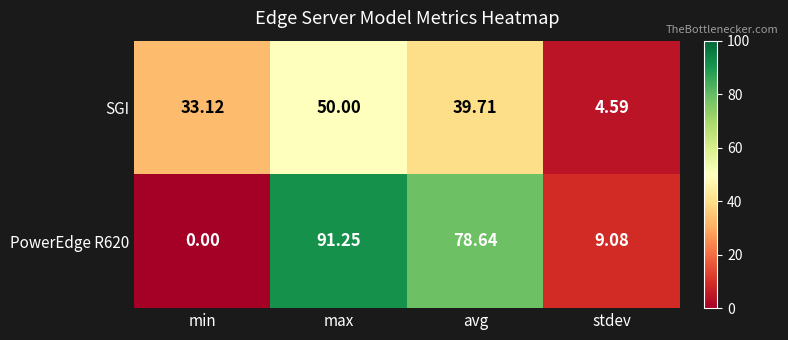

List the labels in order of SGI value, smallest first.

stdev, min, avg, max